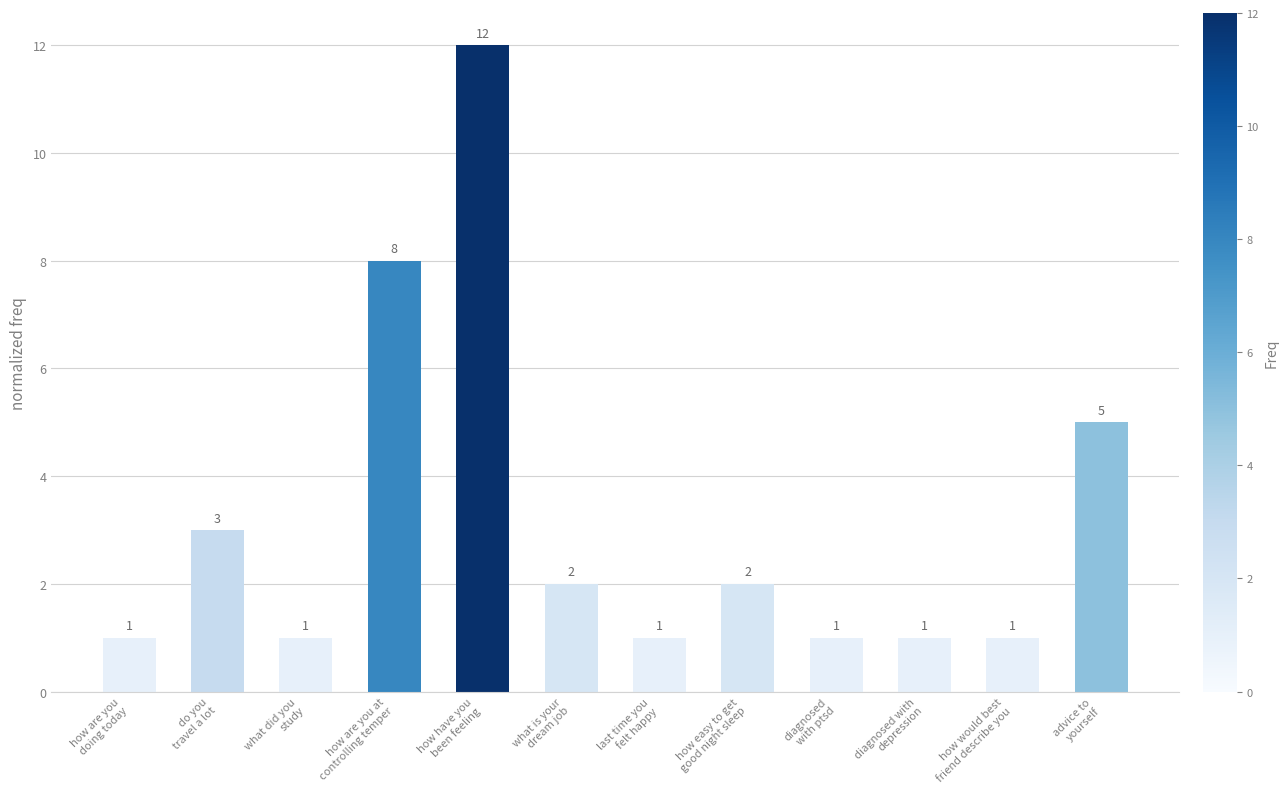

What is the difference between the values at what is your
dream job and how have you
been feeling?

10